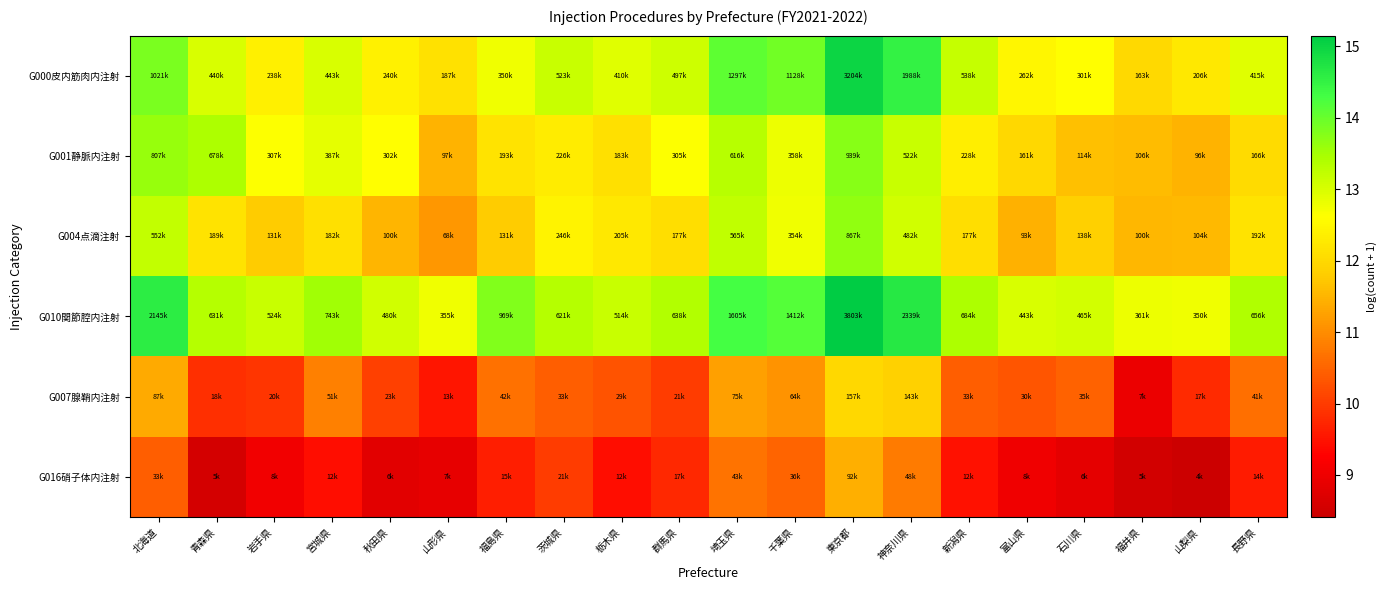

What is the total value across all series at 新潟県?

70.9